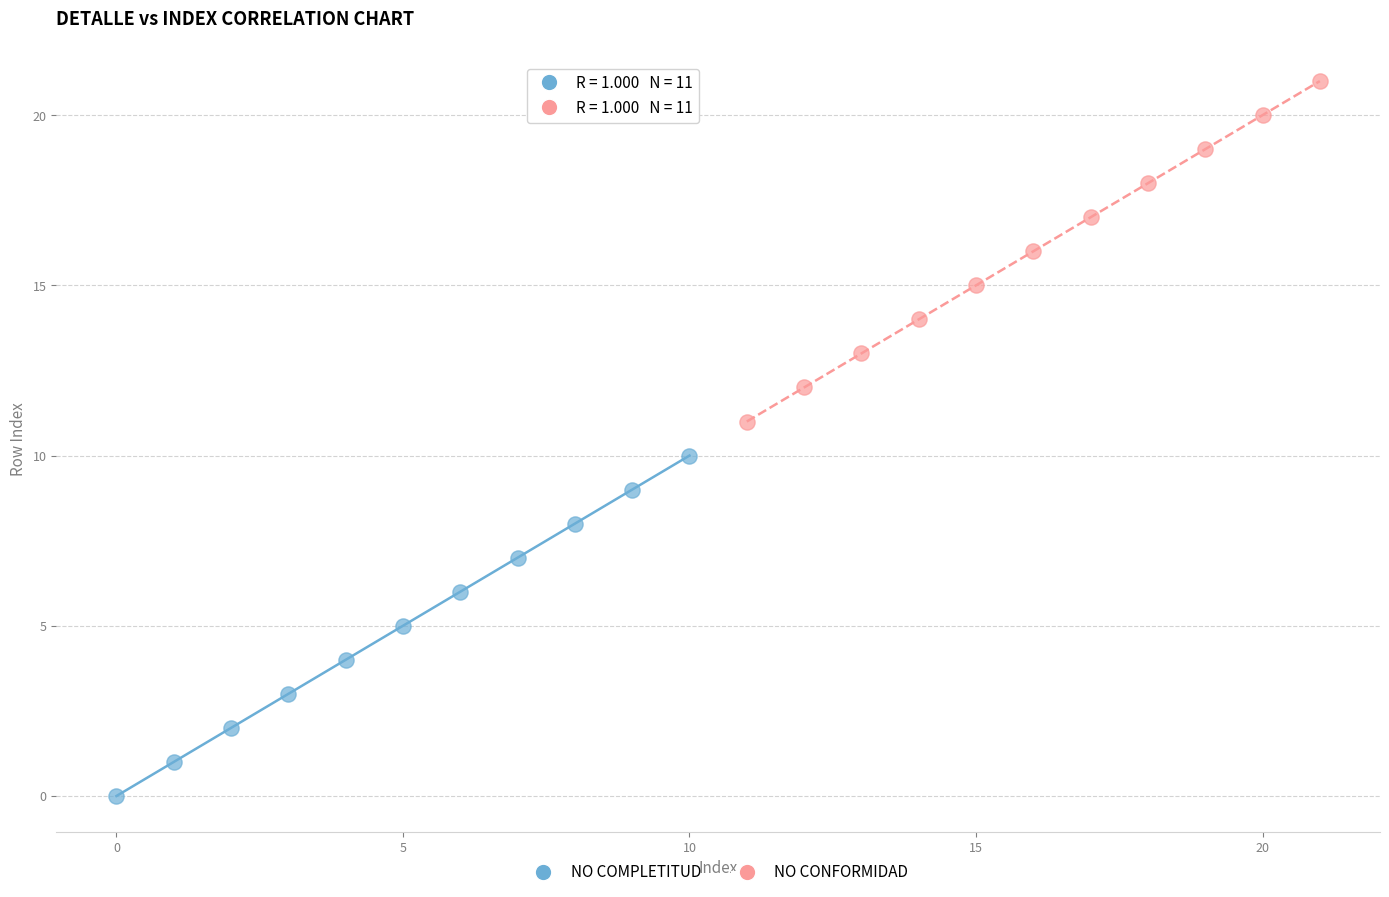

Which series contains the highest Y value?

NO CONFORMIDAD